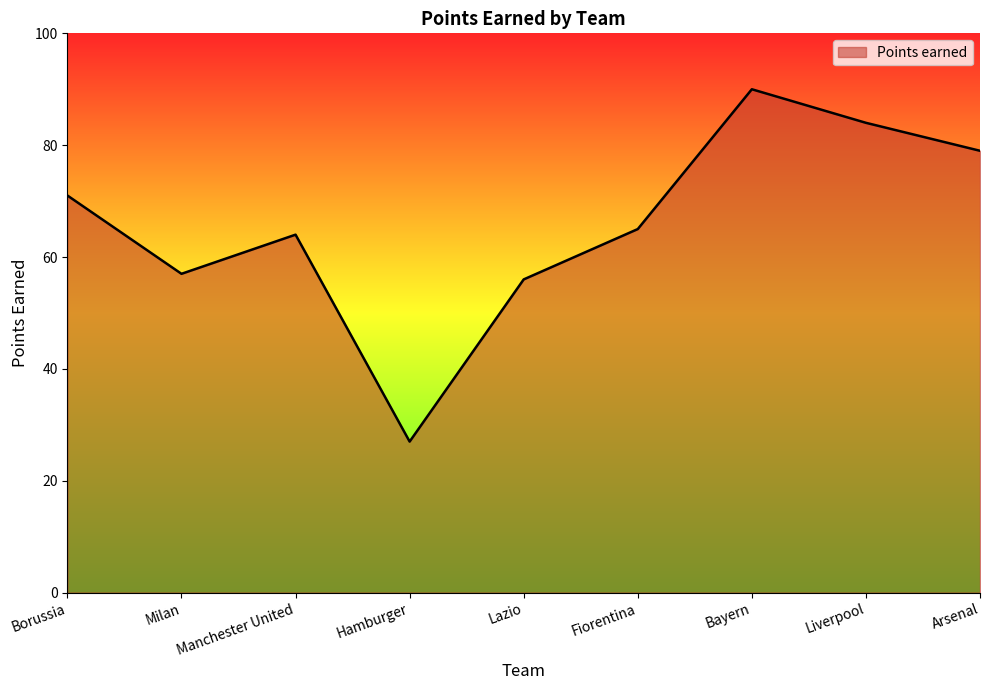

Between Manchester United and Hamburger, which is larger?

Manchester United